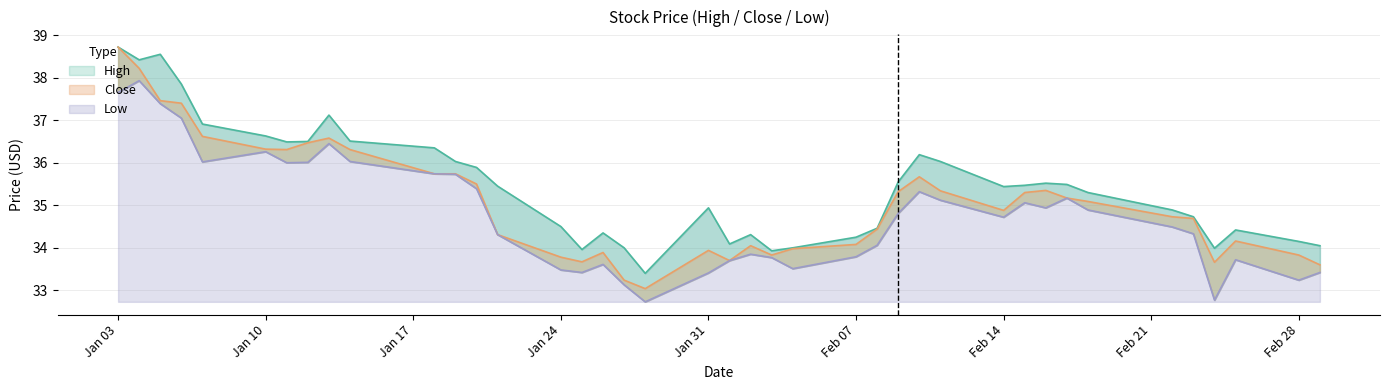

What are all the series names shown in the legend?

High, Close, Low